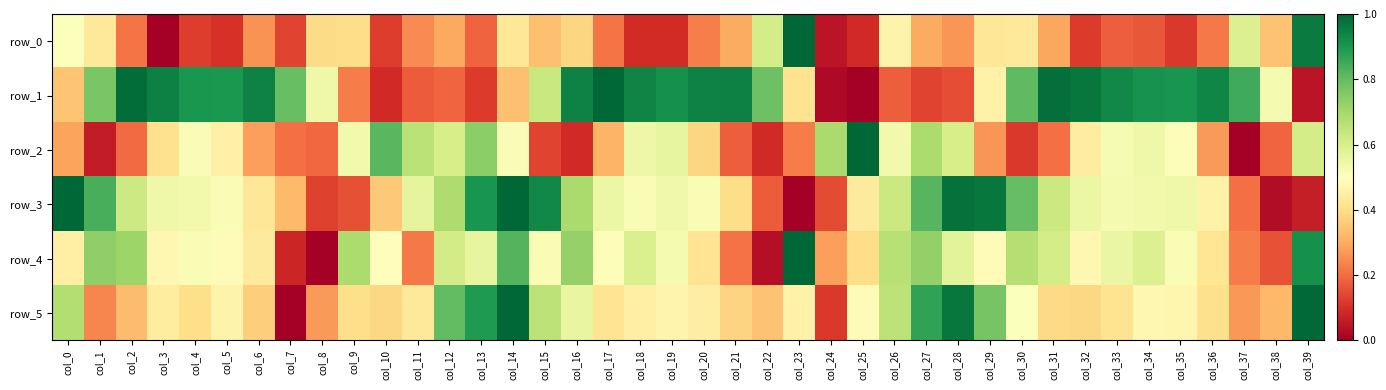

What is the difference between the maximum and minimum values in the row_0 series?

1.0